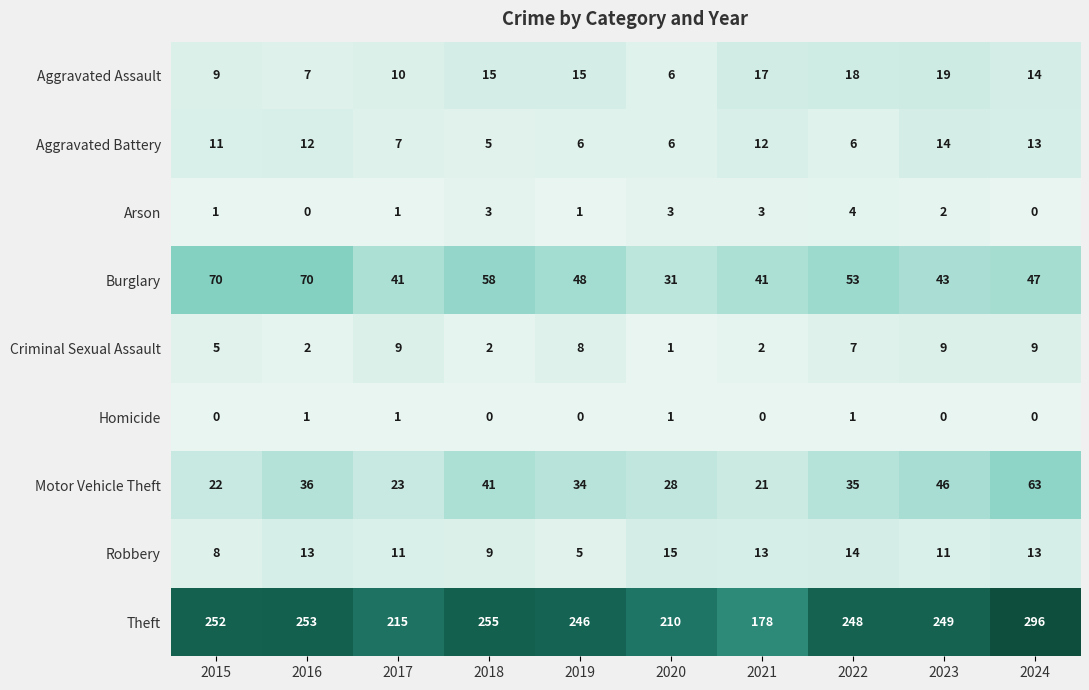

What is the greatest value displayed?

296